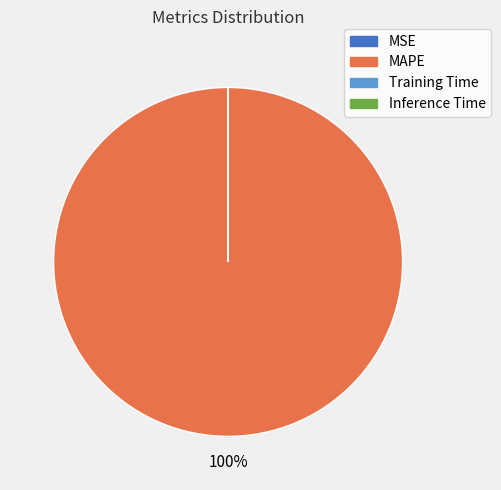

The MAPE slice represents 100% of the pie. True or false?

True